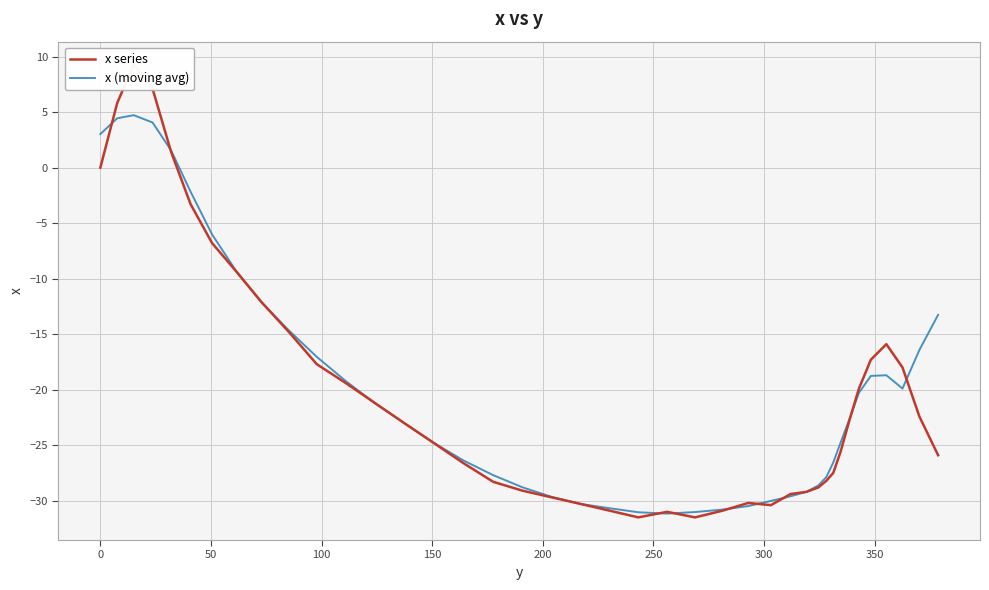

Reading left to right, what are all the values shown in this chart?

x series: 0.0	5.8	9.3	7.1	1.4	-3.3	-6.8	-9.3	-12.1	-14.8	-17.7	-19.4	-21.2	-23.0	-24.8	-26.6	-28.3	-29.1	-29.7	-30.3	-30.9	-31.5	-31.0	-31.5	-30.9	-30.2	-30.4	-29.4	-29.2	-28.8	-28.2	-27.5	-25.6	-22.7	-19.9	-17.3	-15.9	-18.0	-22.4	-25.9
x (moving avg): 3.0	4.4	4.7	4.1	1.5	-2.2	-6.0	-9.3	-12.1	-14.7	-17.0	-19.2	-21.2	-23.0	-24.8	-26.4	-27.7	-28.8	-29.7	-30.3	-30.7	-31.0	-31.2	-31.0	-30.8	-30.5	-30.0	-29.6	-29.2	-28.6	-27.9	-26.6	-24.8	-22.6	-20.3	-18.8	-18.7	-19.9	-16.4	-13.3